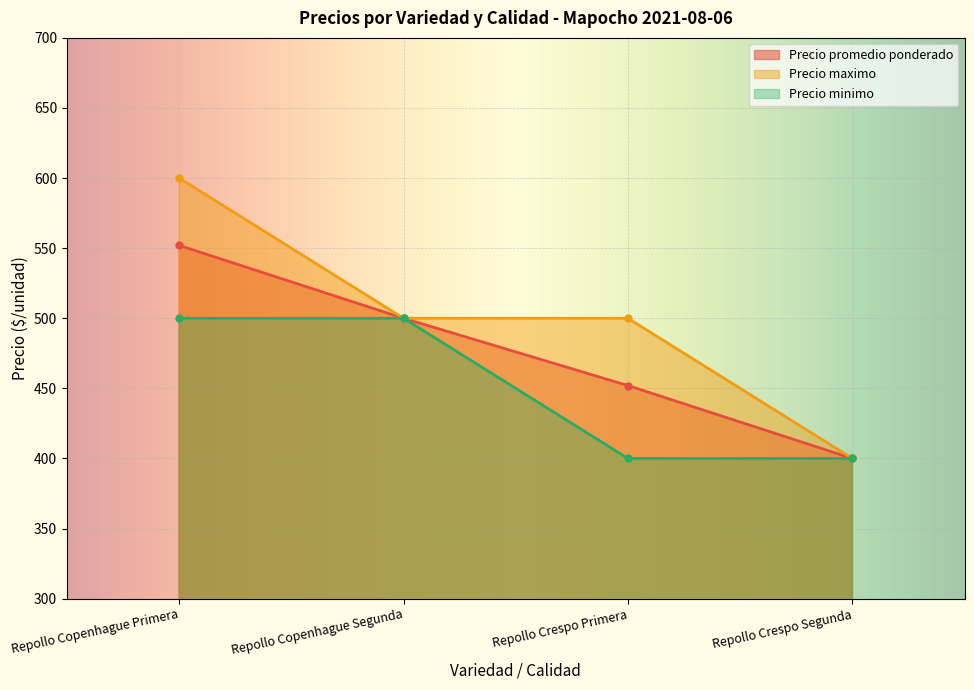

Read the Precio maximo value at Repollo Crespo Primera, to the nearest 10.

500